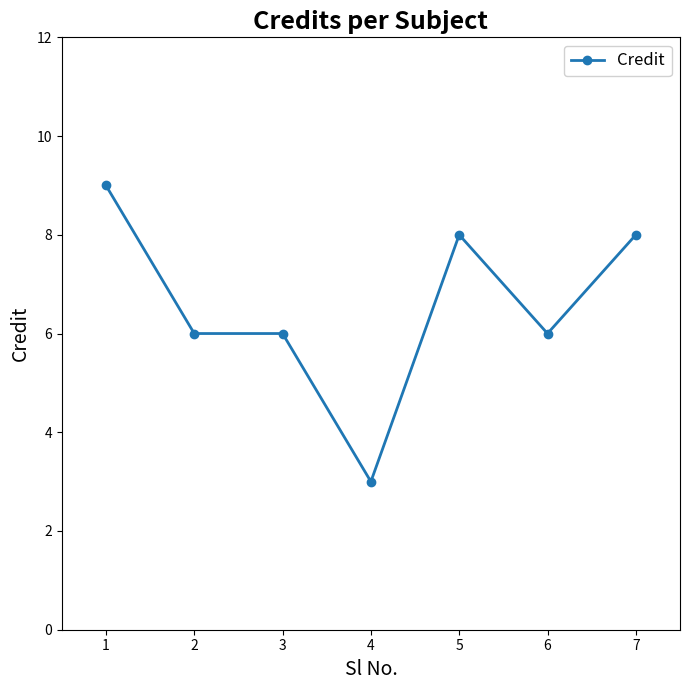

Reading right to left, extract all data points from this chart.

7=8	6=6	5=8	4=3	3=6	2=6	1=9